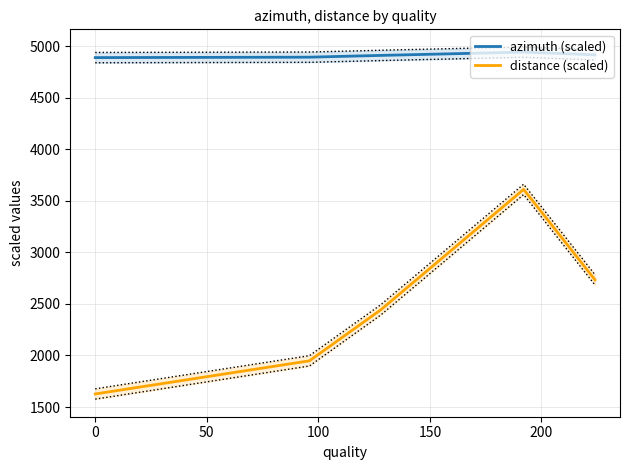

What is the minimum value for azimuth (scaled)?

4888.2